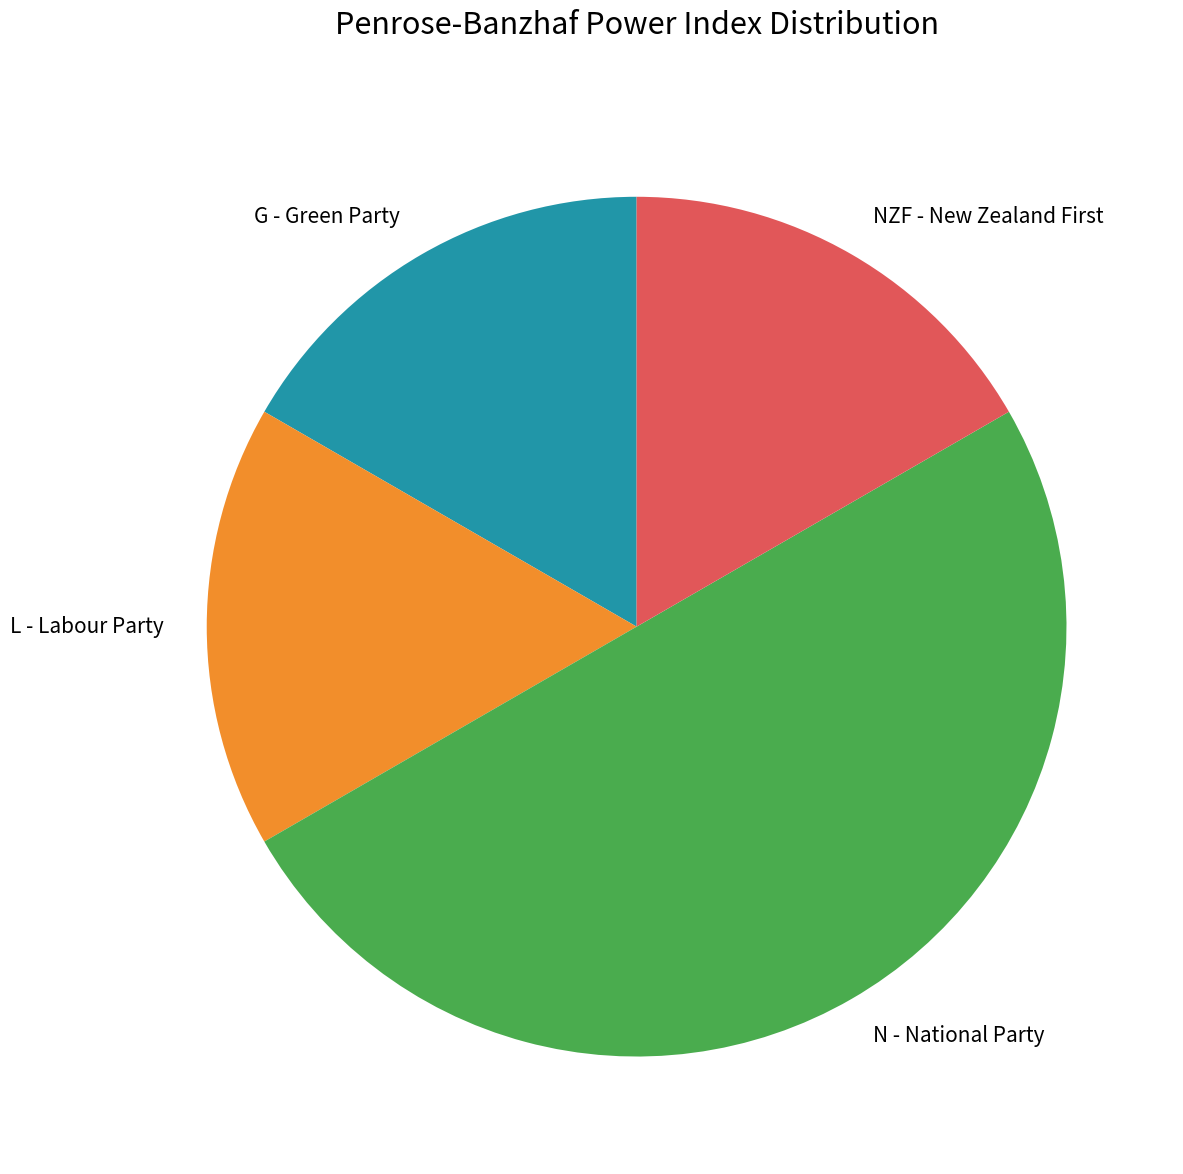

The N - National Party slice represents 60% of the pie. True or false?

False